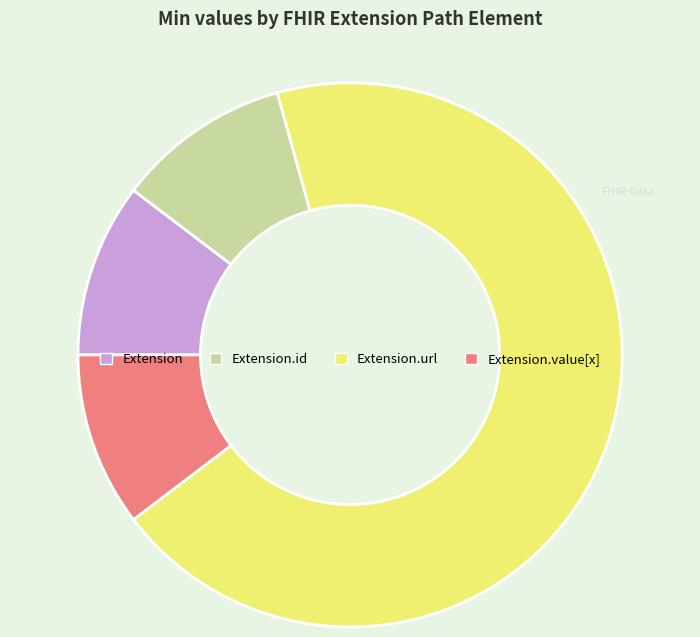

Between Extension.id and Extension.url, which is larger?

Extension.url